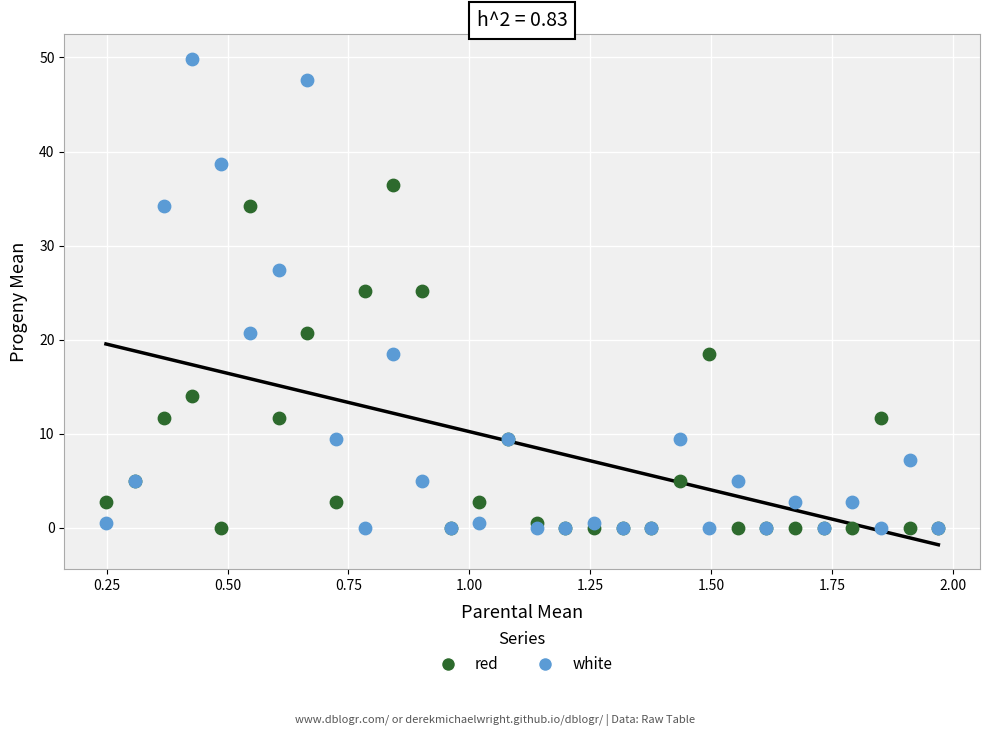

What is the X range (max minus min) for the scatter plot?

1.7